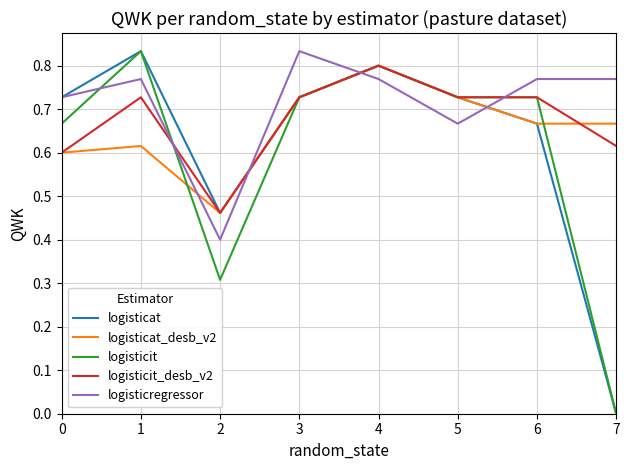

What are all the series names shown in the legend?

logisticat, logisticat_desb_v2, logisticit, logisticit_desb_v2, logisticregressor